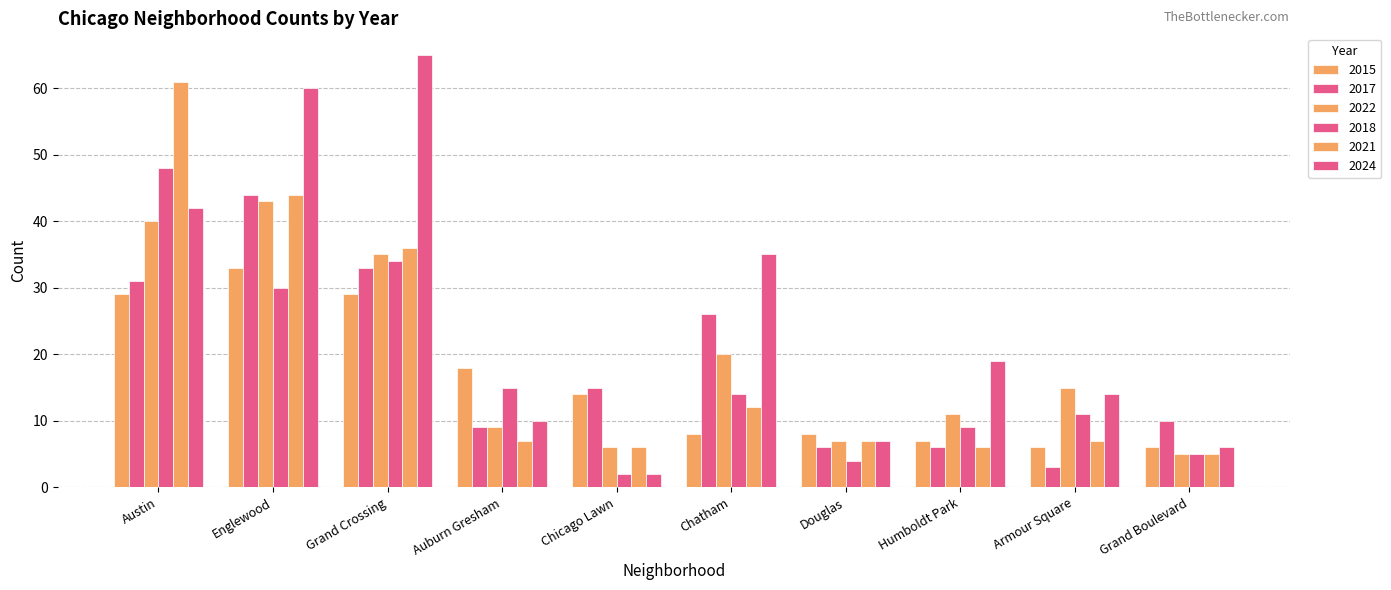

Is the value of 2024 at Auburn Gresham greater than the value of 2015 at Armour Square?

Yes